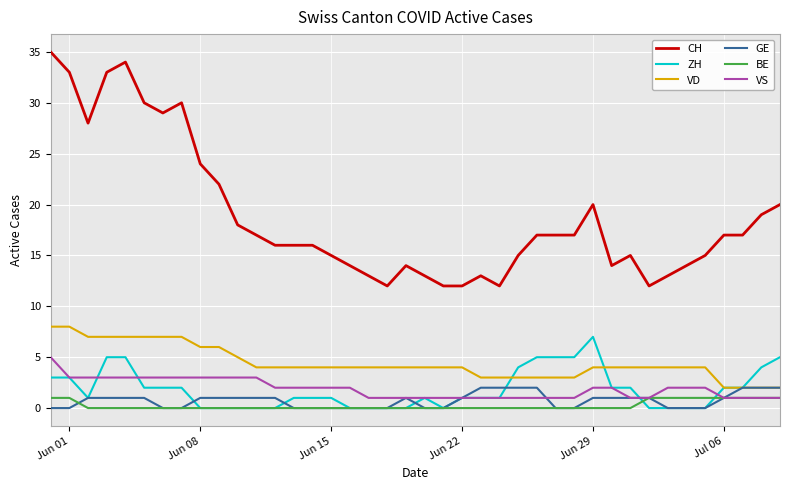

What is the greatest value displayed?

35